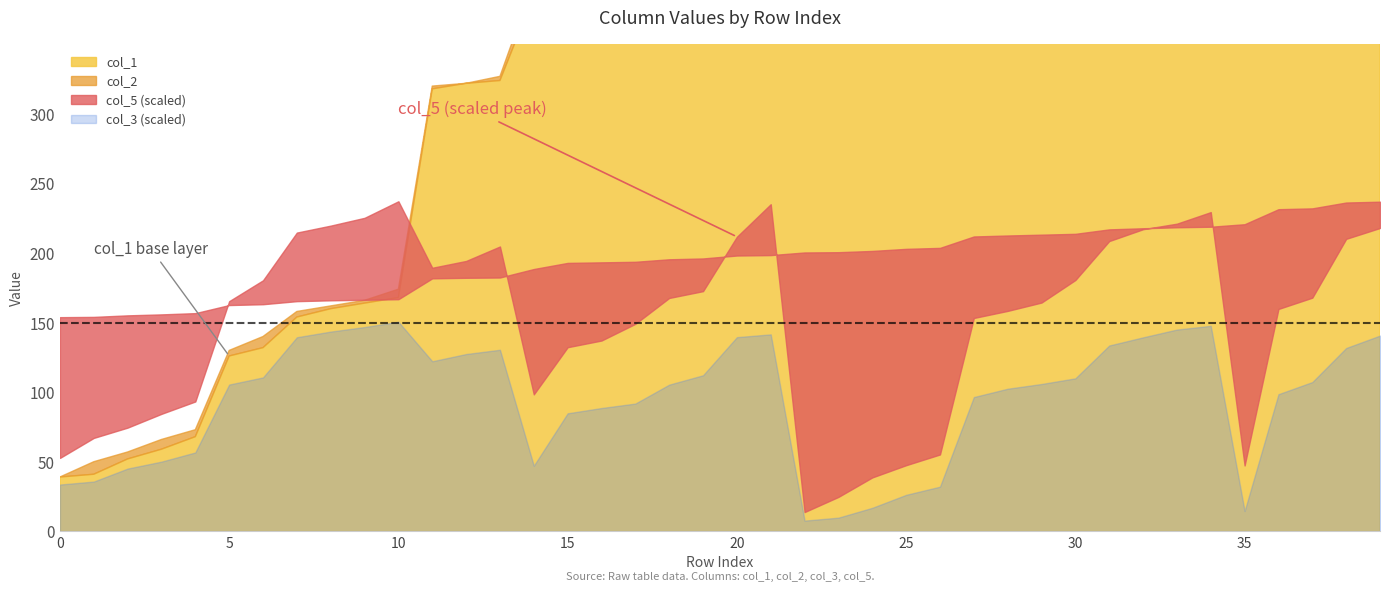

True or false: col_3 and col_5 cross at least once.

False